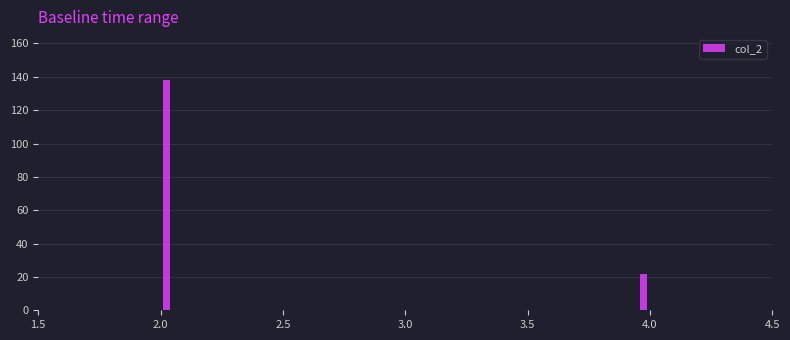

Around what value on the x-axis is the tallest bar? Give the approximate position of its centre, as read against the axis.

2.05